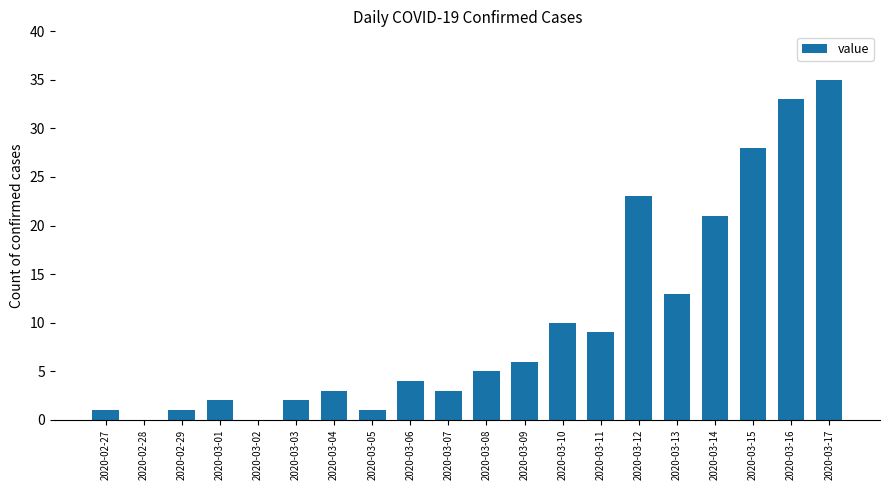

What is the sum of all values?

200